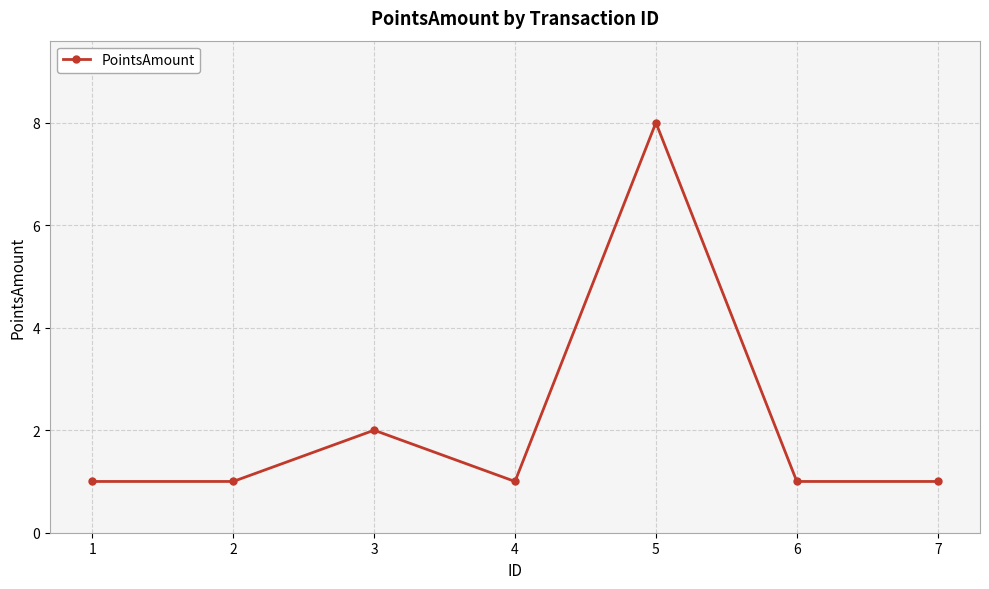

Is it true that the value at 4 is 2?

False